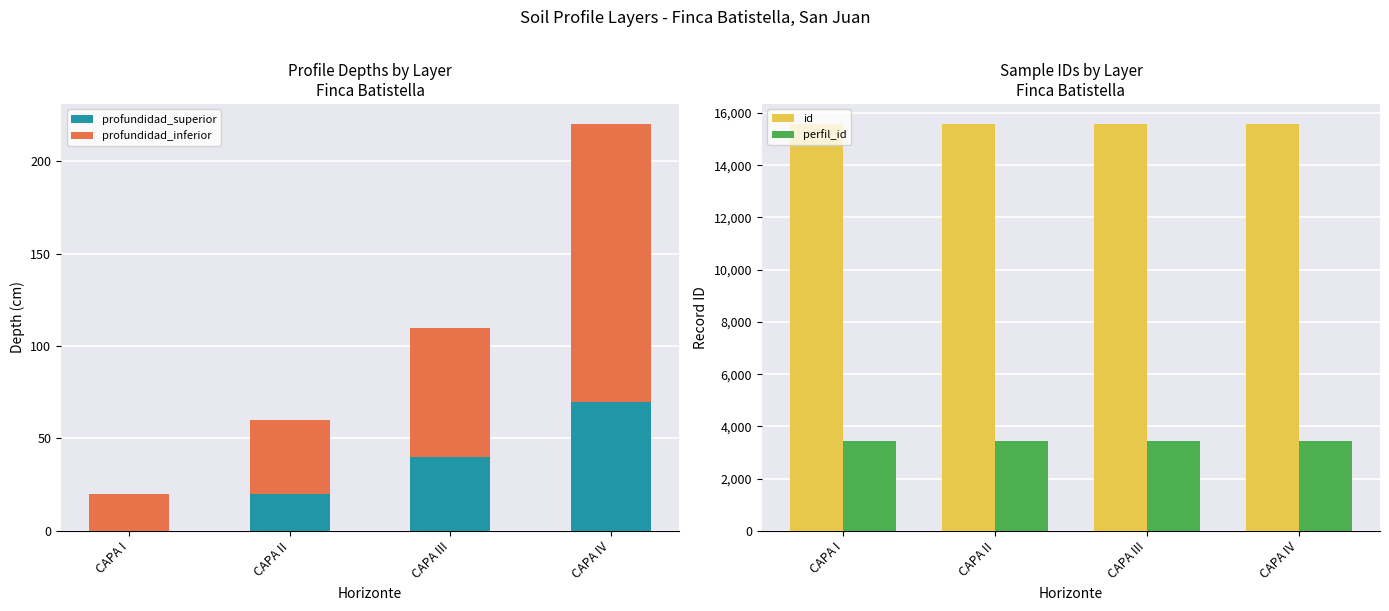

What is the difference between the highest and lowest values at CAPA III?

15529